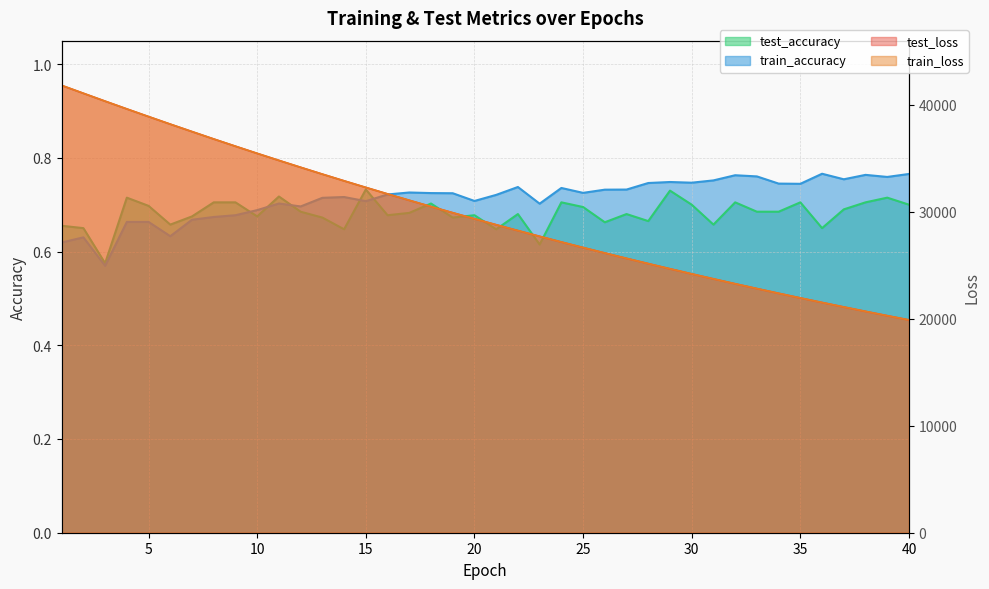

What is the value of the train_loss point at the 33rd from the left?

22811.8